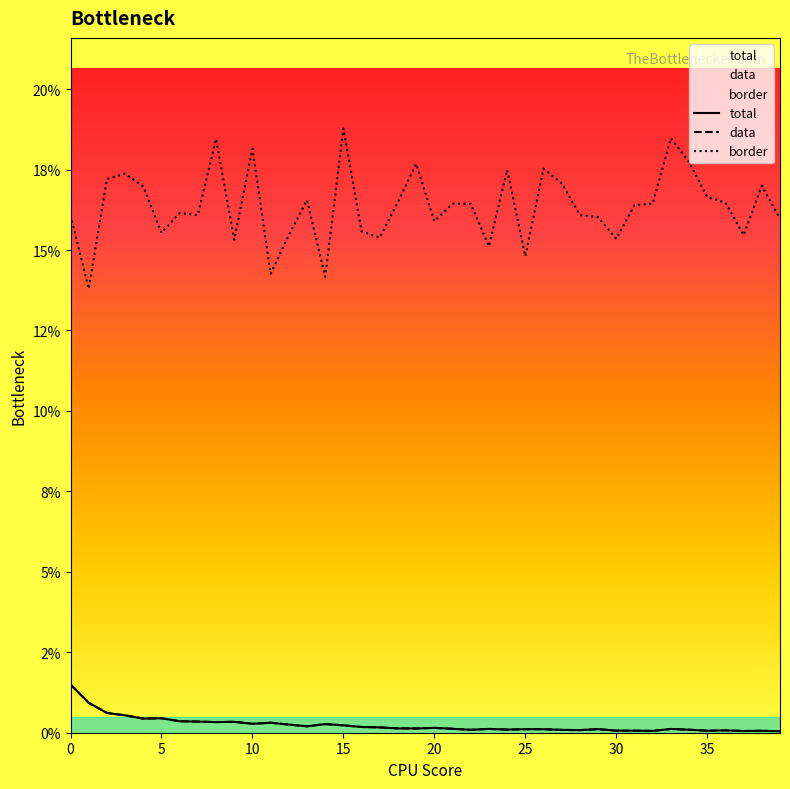

Is this an area chart (filled region under the line)?

No